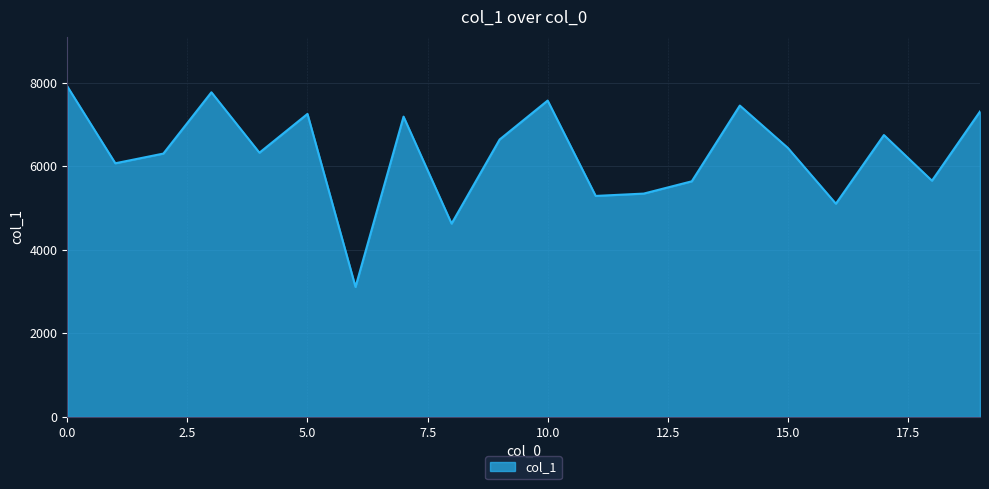

What is the greatest value displayed?

7914